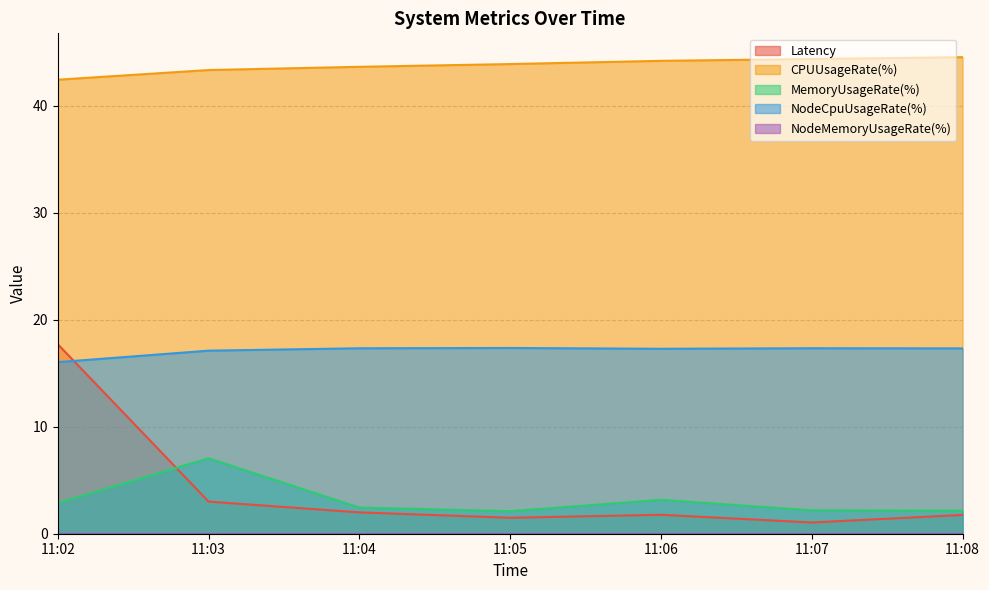

True or false: NodeCpuUsageRate(%) and CPUUsageRate(%) cross at least once.

False